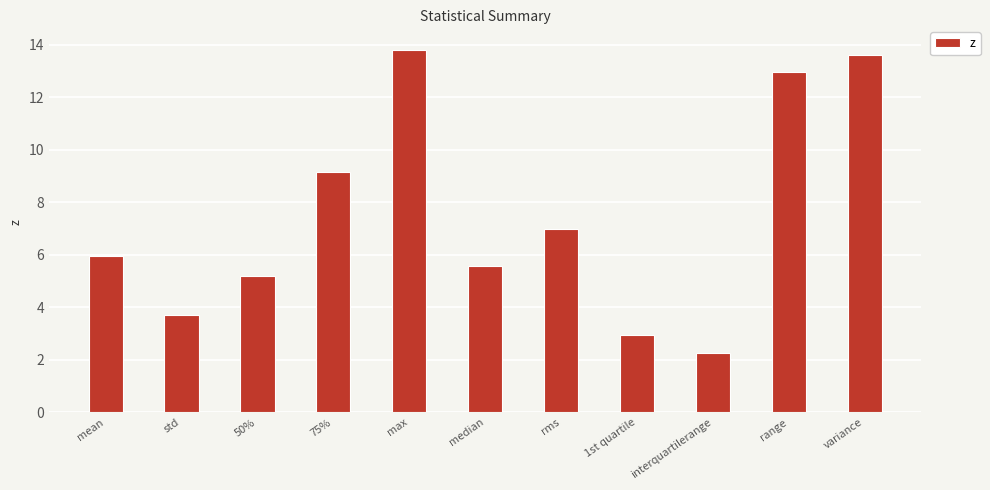

How many values are below 5?

3